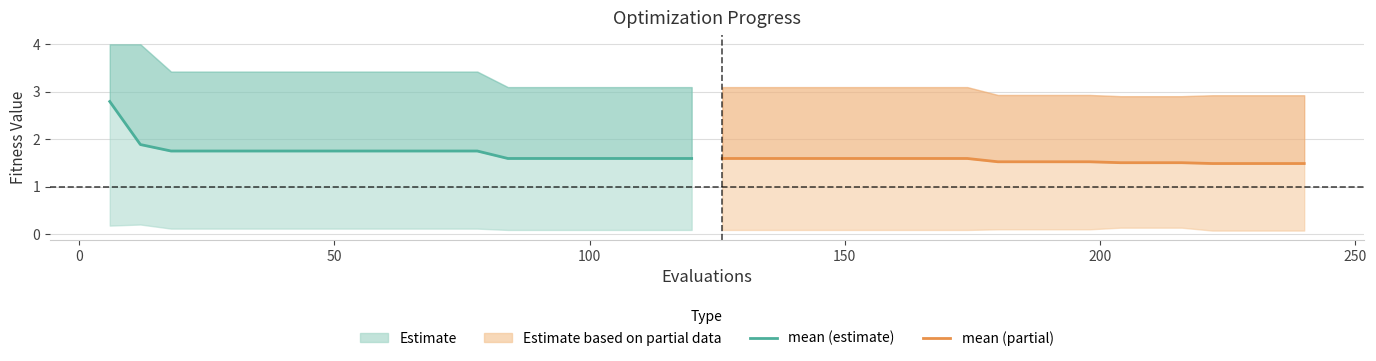

What is the label of the 4th point from the left?

100